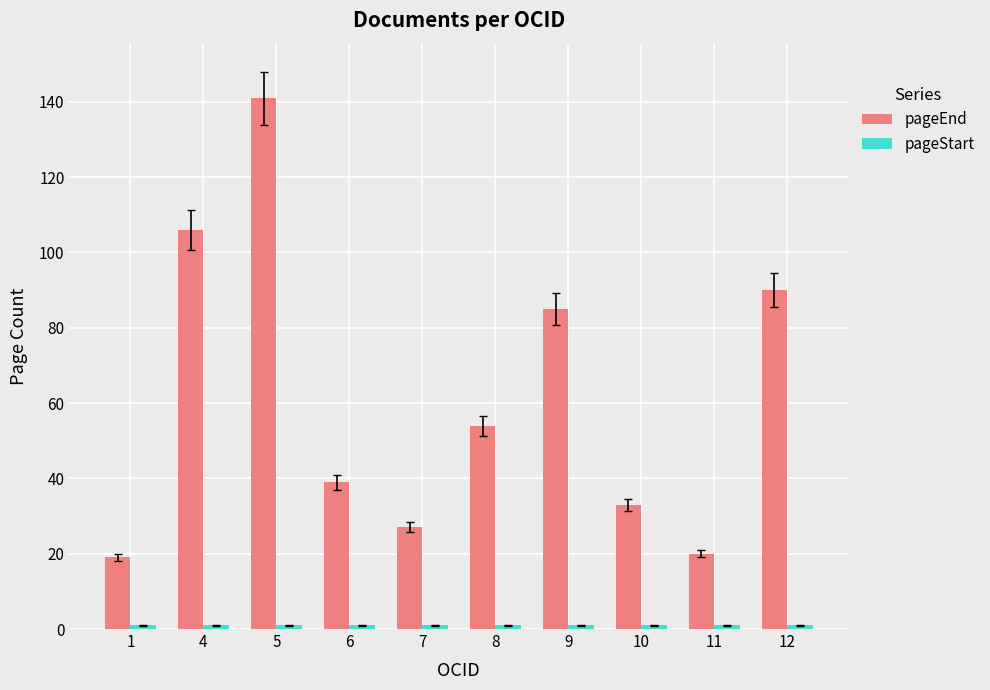

At which category does the chart reach its peak across all series?

5